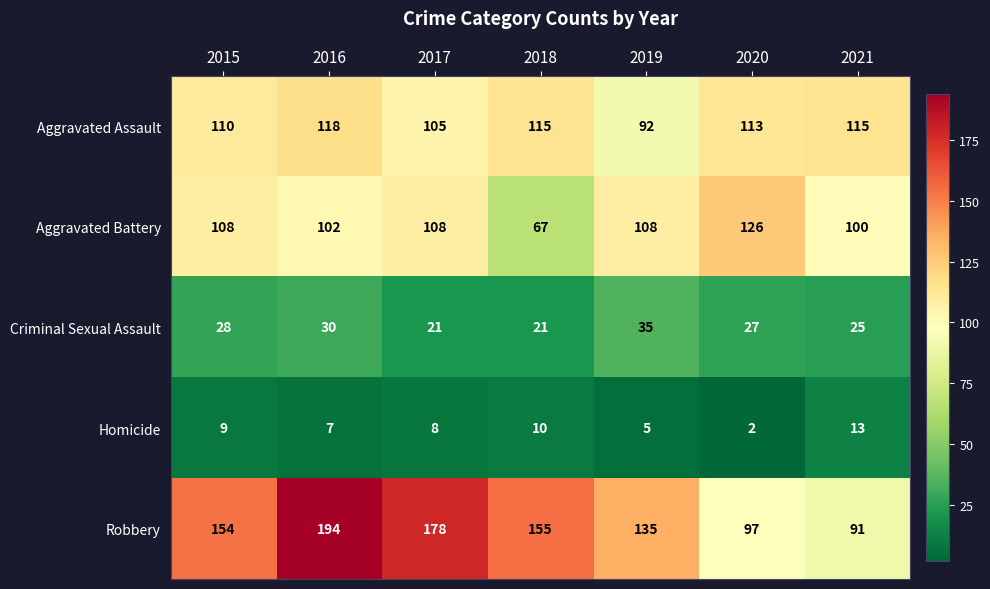

What is the difference between the maximum and minimum values in the Homicide series?

11